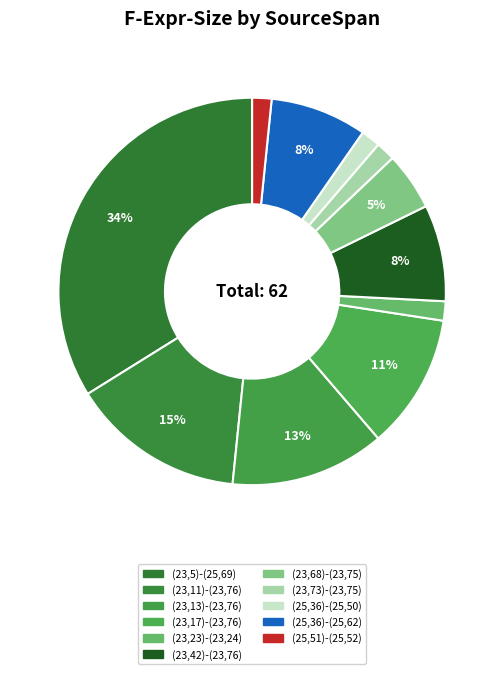

Approximately how many times larger is the value at (23,13)-(23,76) compared to (25,36)-(25,50)?

8.0